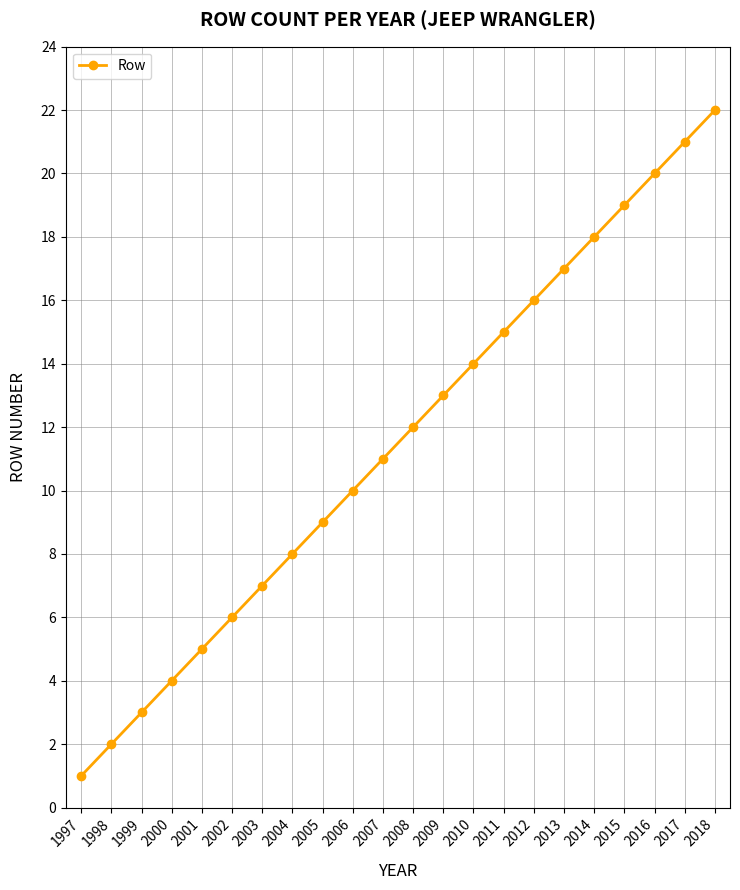

True or false: the data shows 2 at 2003.

False